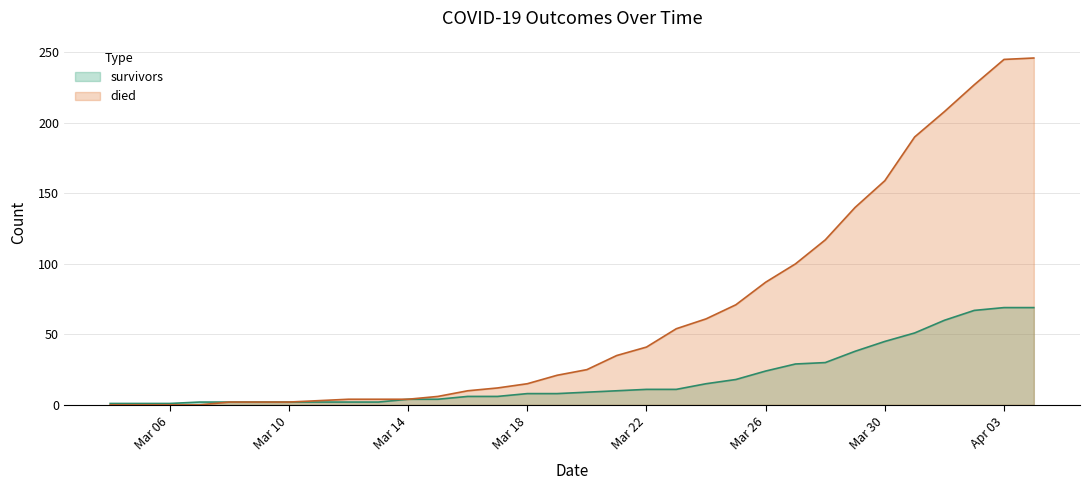

True or false: died and survivors intersect in this chart.

False